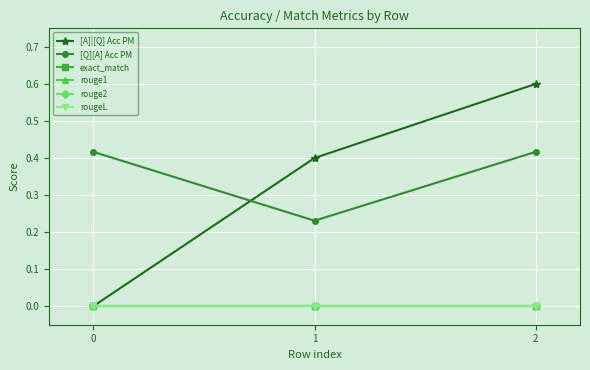

How many lines are shown in the chart?

6